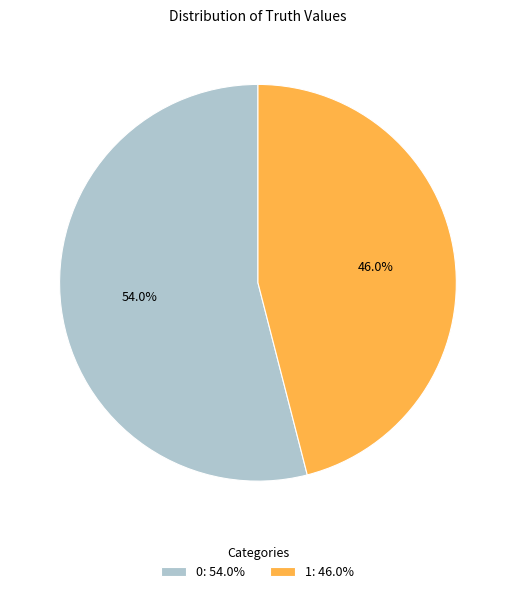

To the nearest percent, what portion does 1 represent?

46%